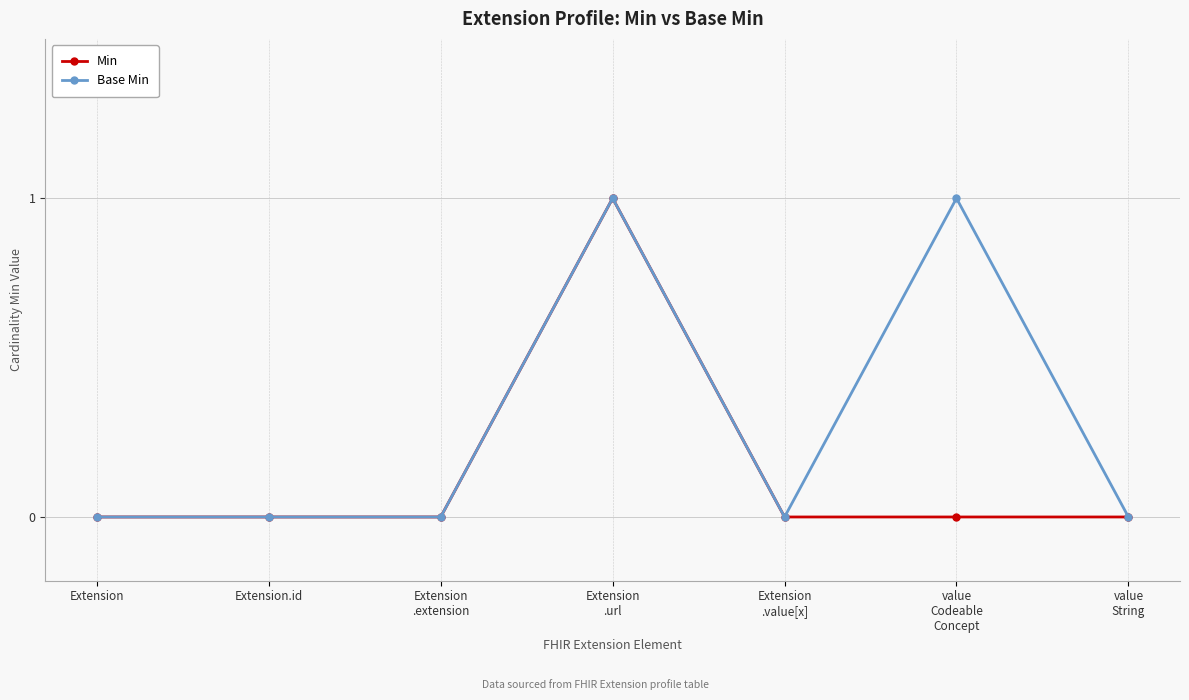

What is the difference between the maximum and minimum values in the Base Min series?

1